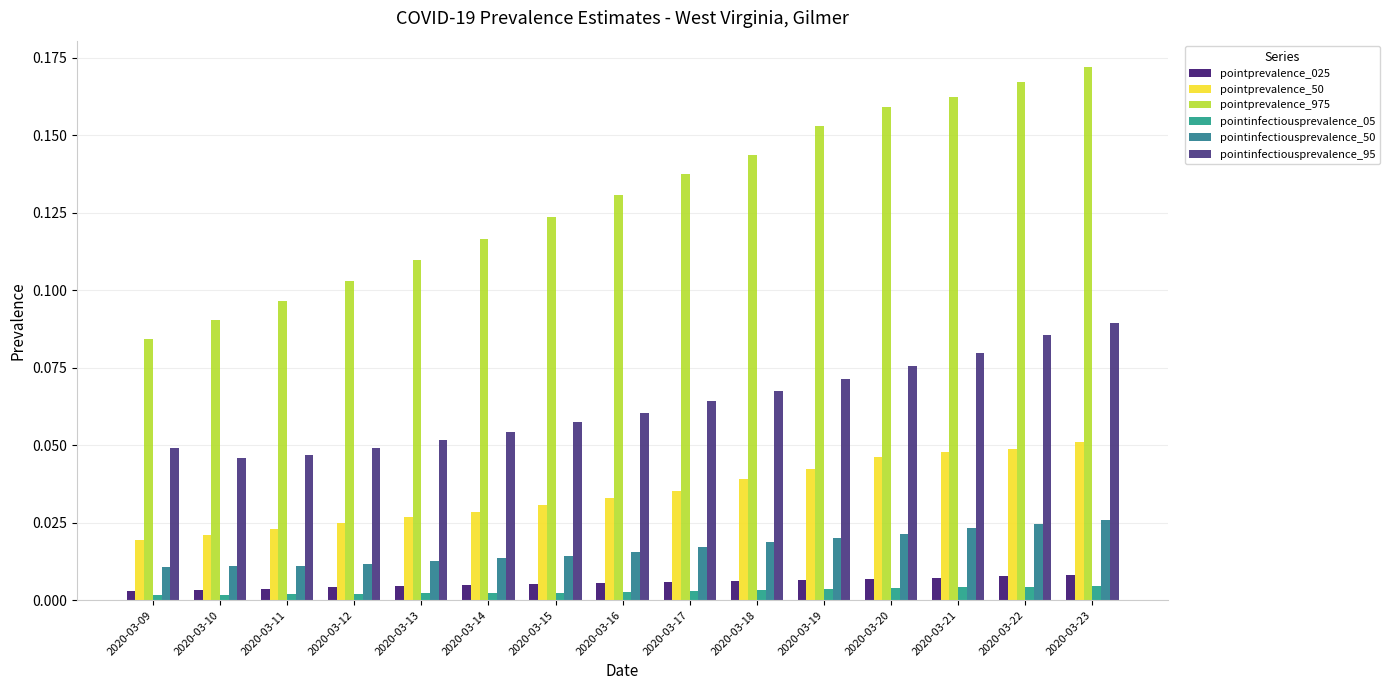

At how many categories does at least one series exceed 0?

15